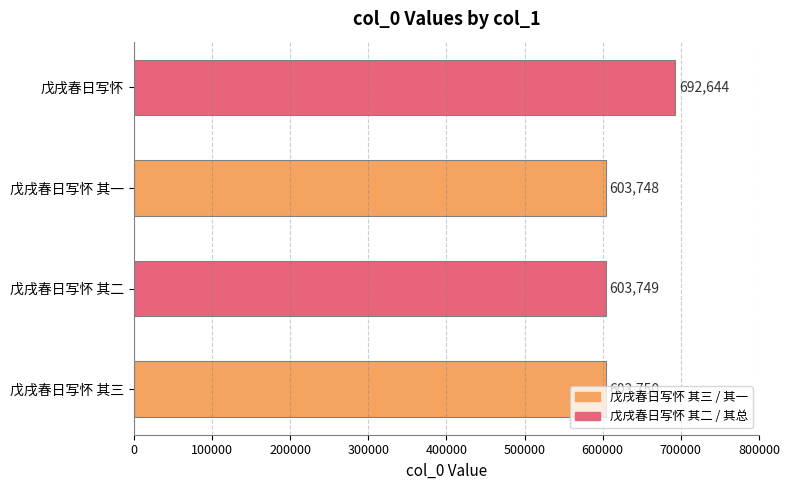

At which label is the value closest to 648196?

戊戌春日写怀 其三